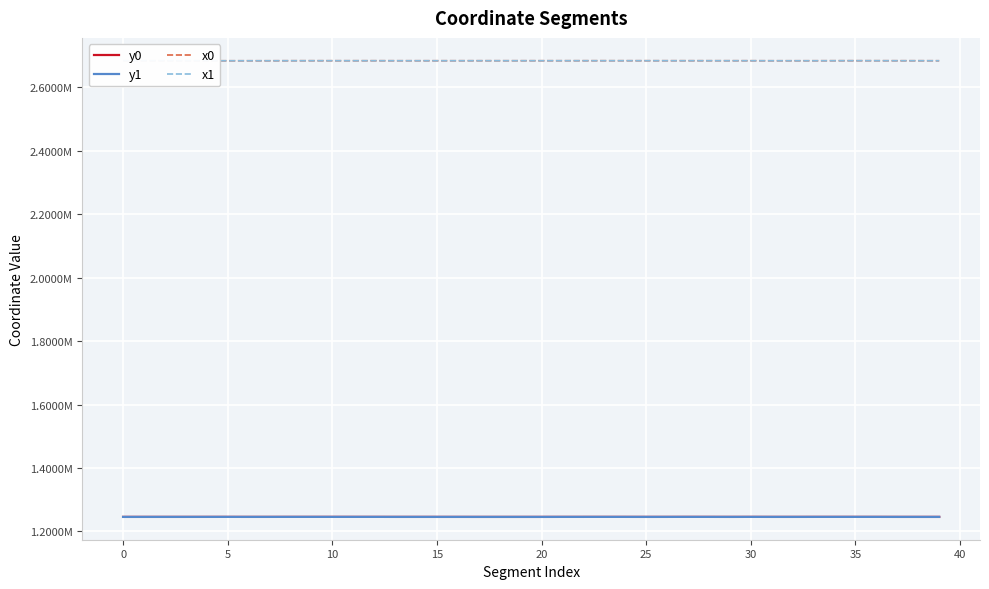

Where is the first local minimum for x0?

5